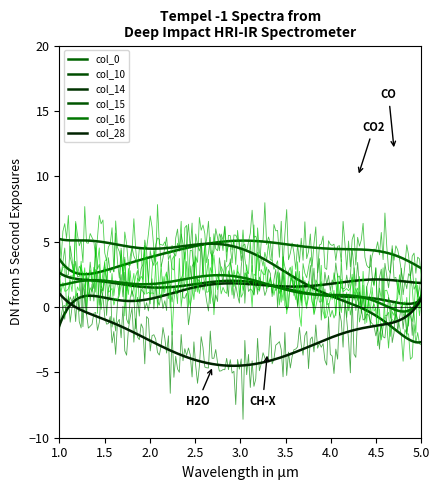

What is the maximum value for col_0?

5.1